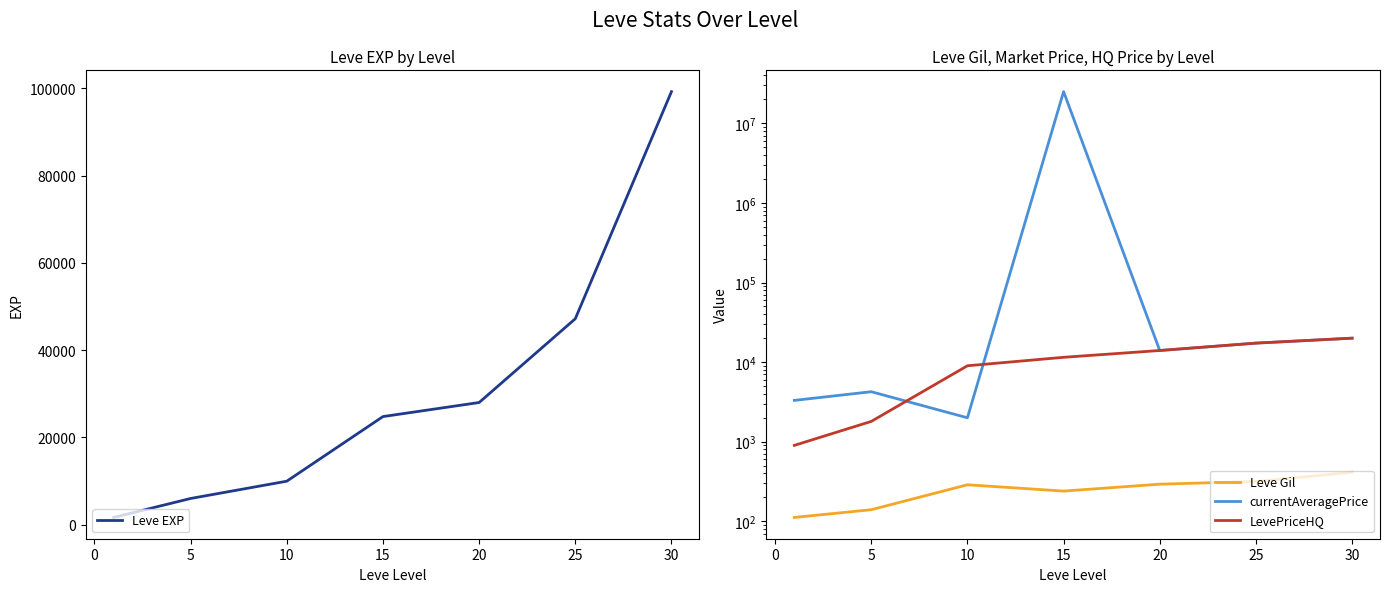

What is the average value of the Leve Gil series?

258